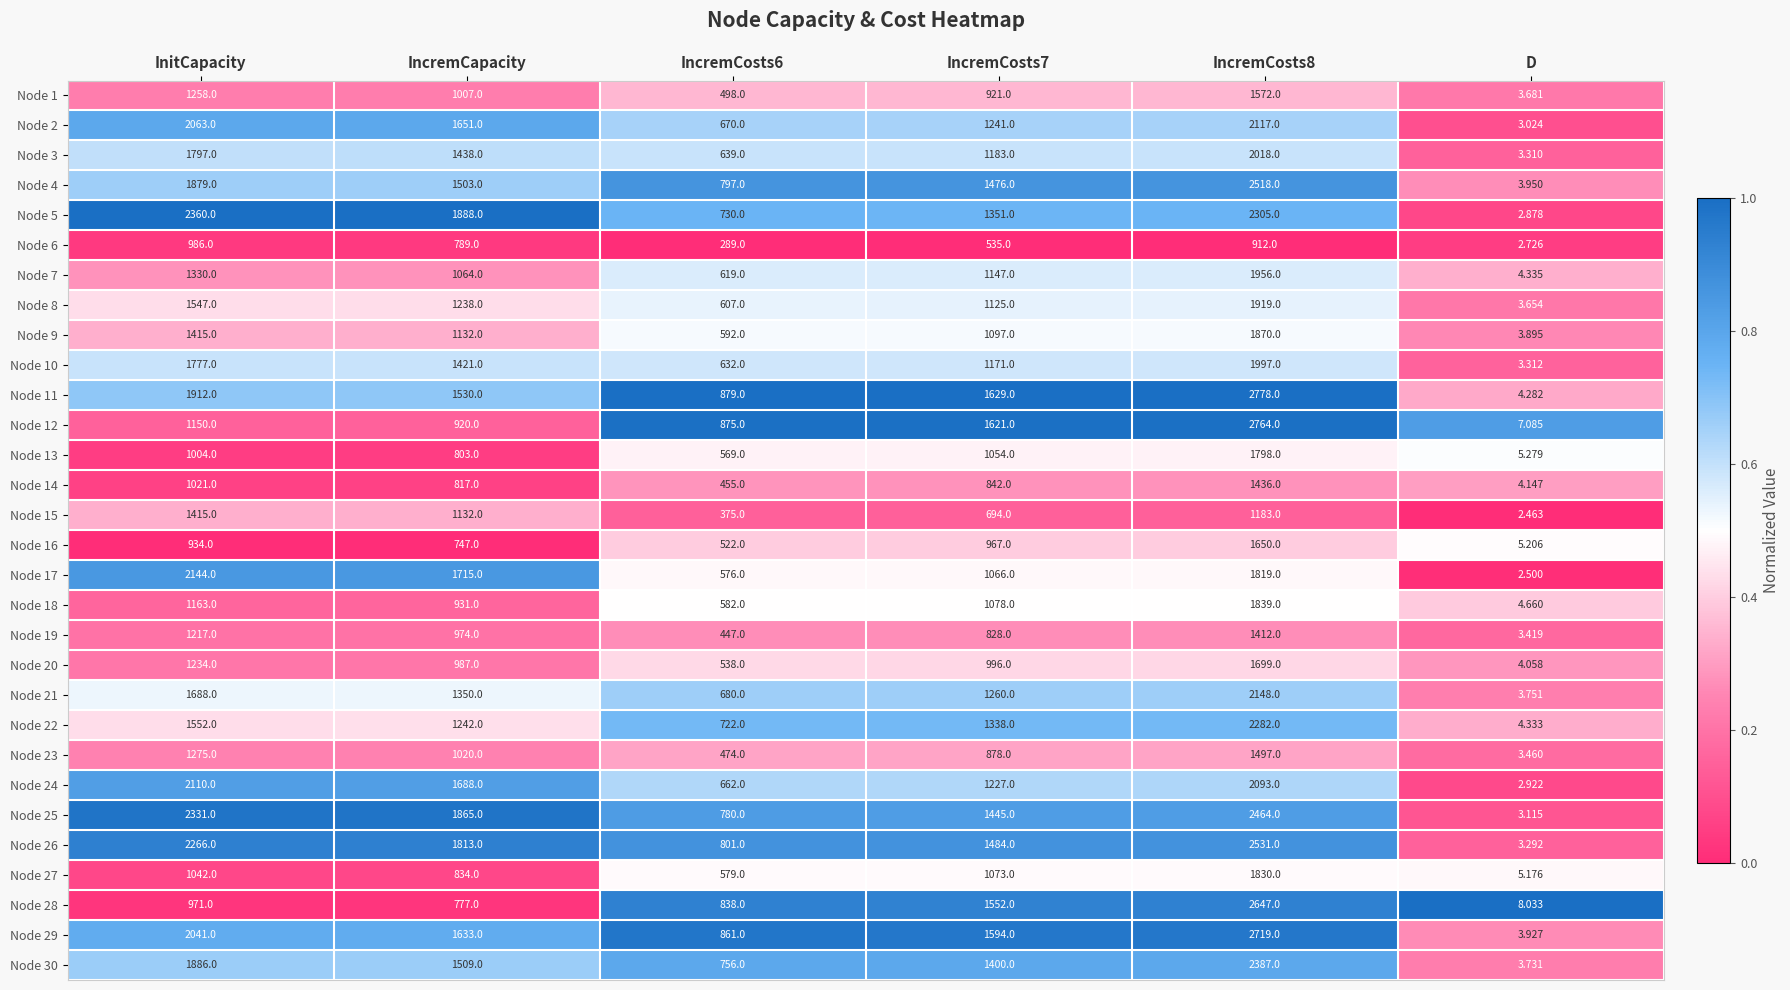

Which category has the lowest value across all series?

D